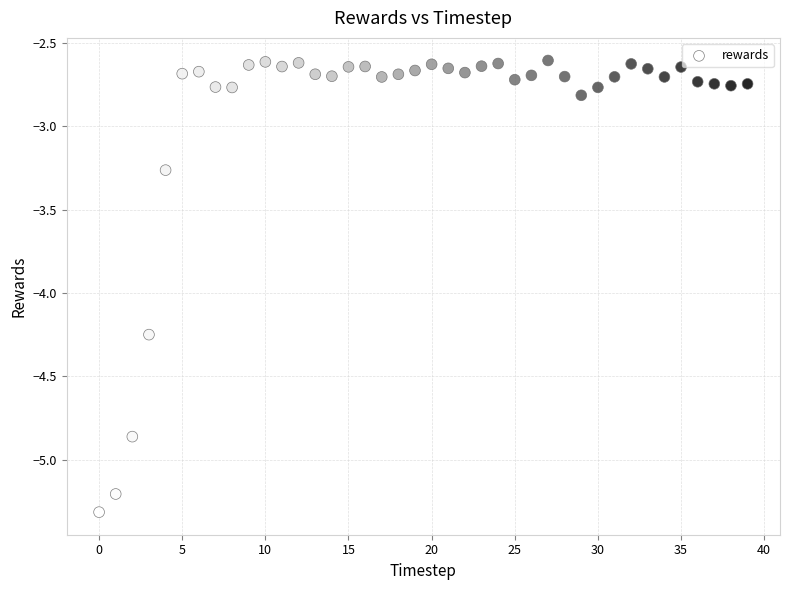

What is the range of Y values (max minus min)?

2.7